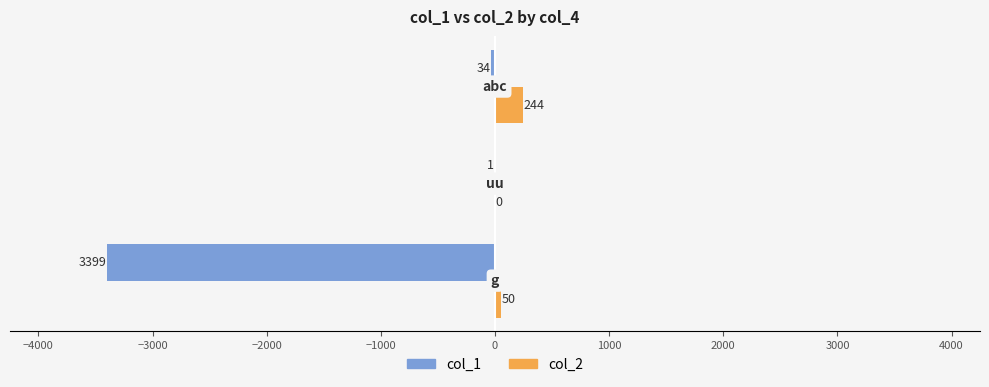

Which series has the largest total across all categories?

col_2